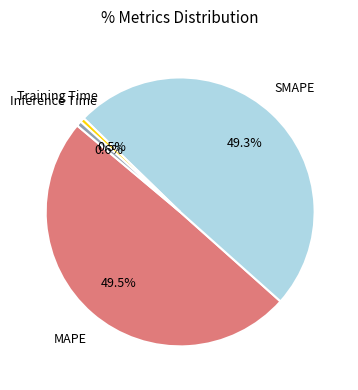

Is there a majority slice in this chart?

No